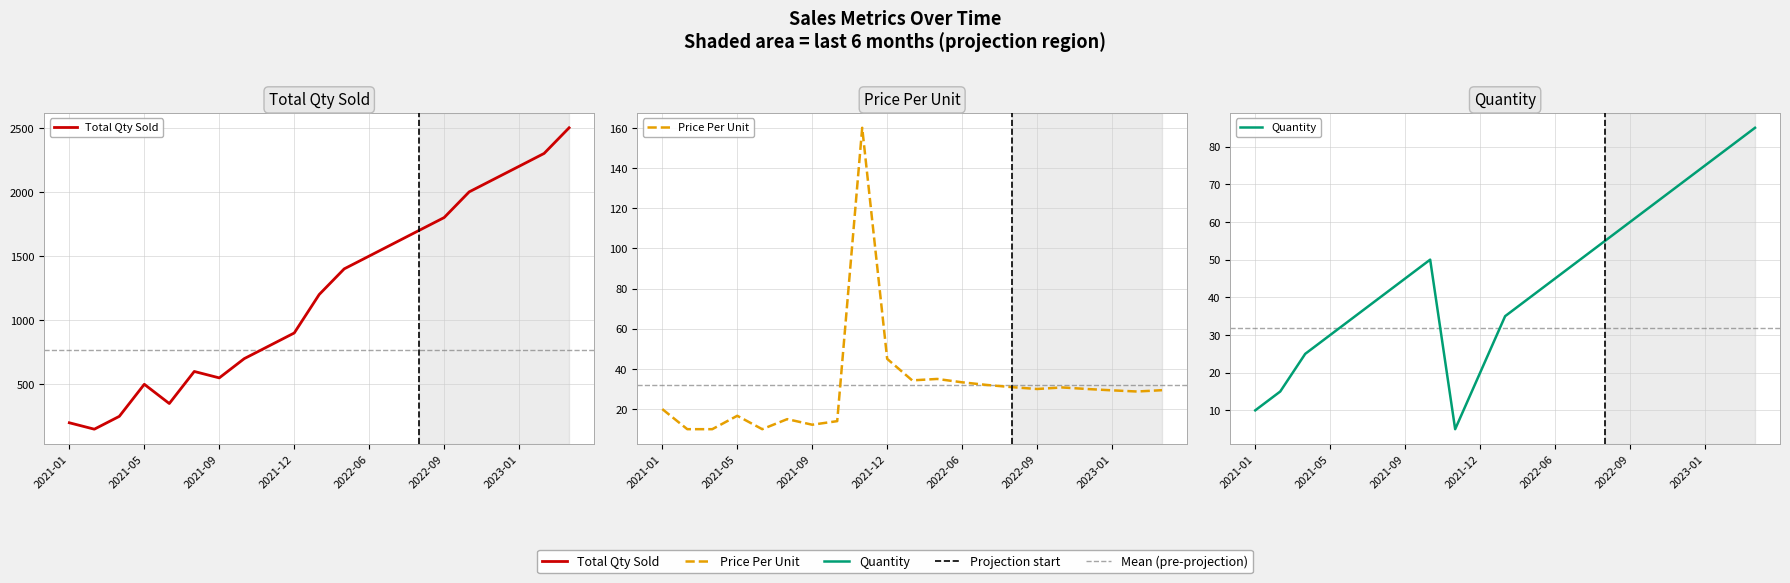

What is the maximum value for Total Qty Sold?

2499.8